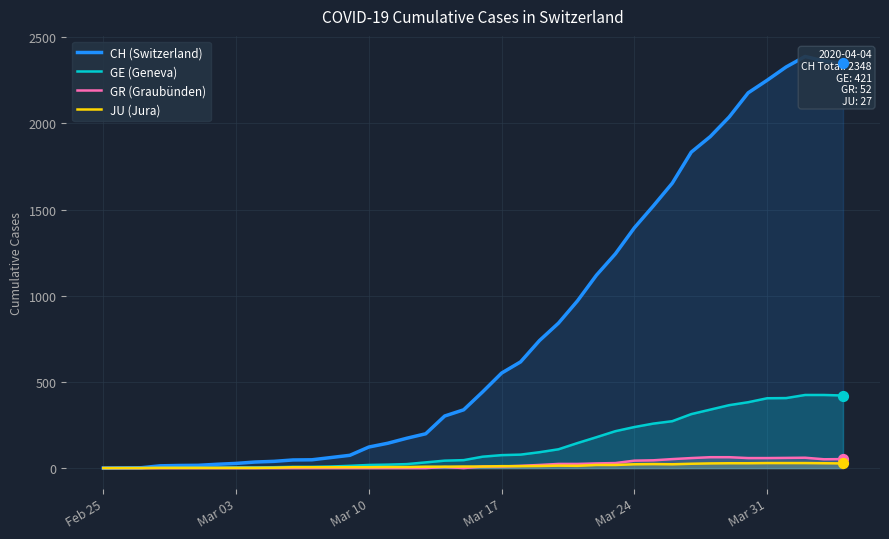

What is the maximum value for GR (Graubünden)?

63